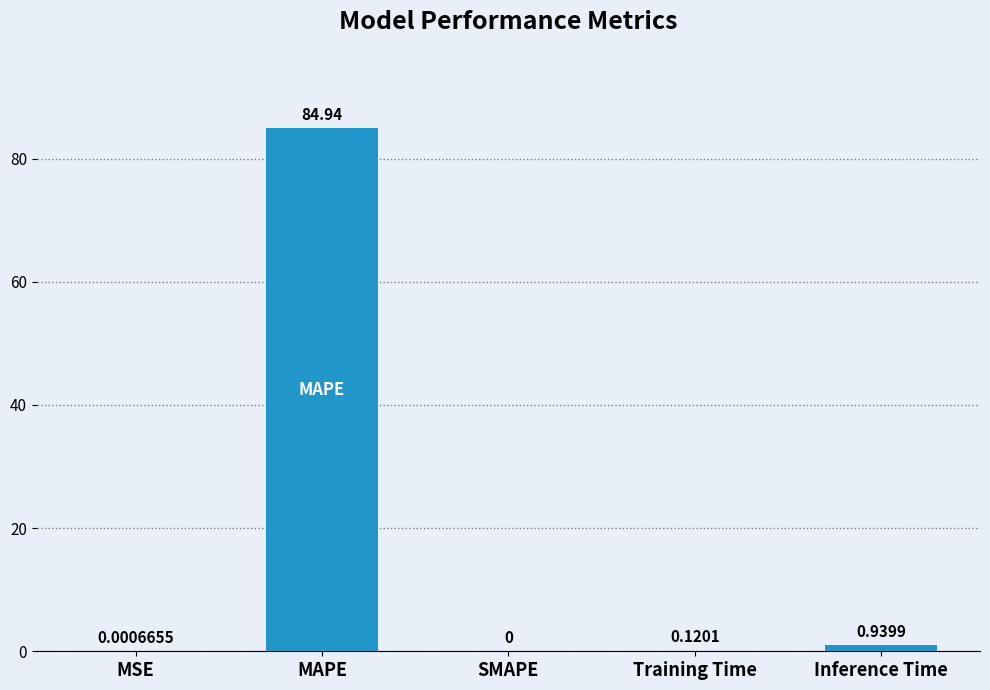

Count the number of data series in this chart.

1